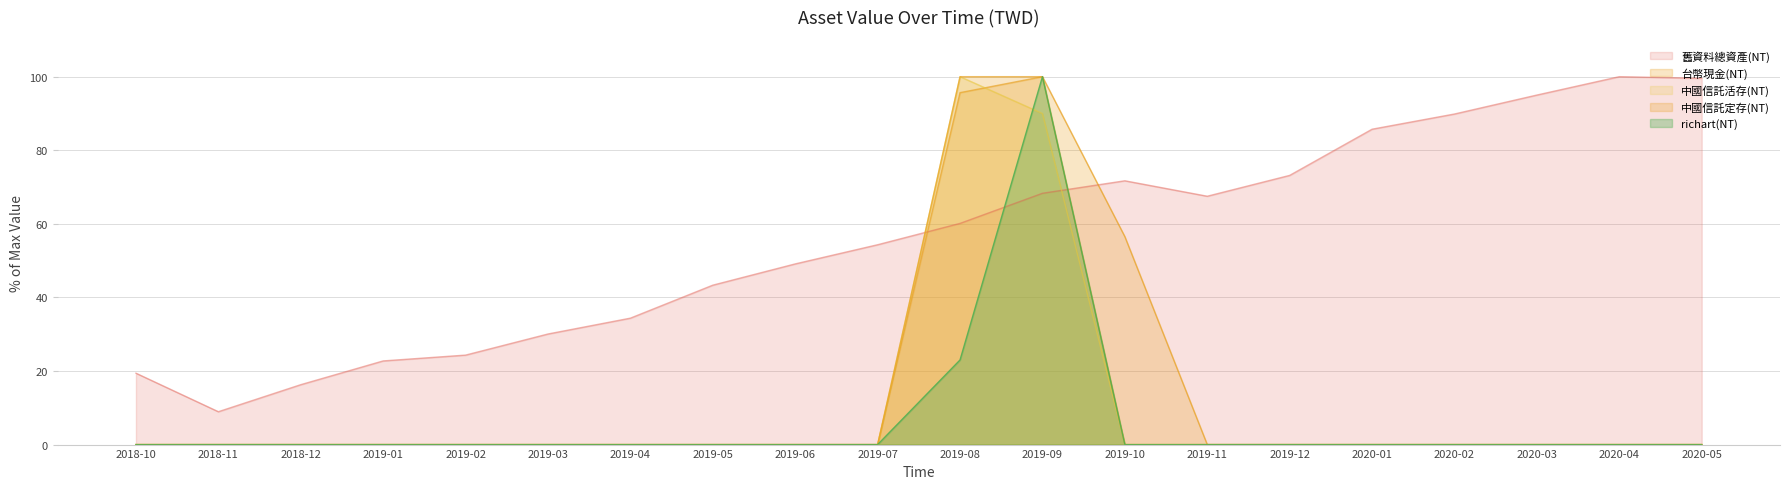

How many lines are shown in the chart?

5